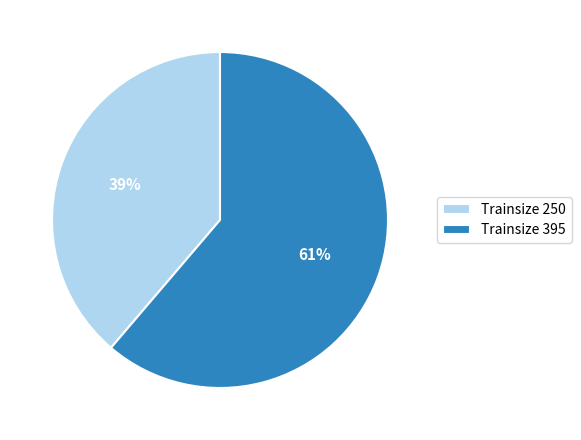

Which category has the biggest portion of the pie?

Trainsize 395